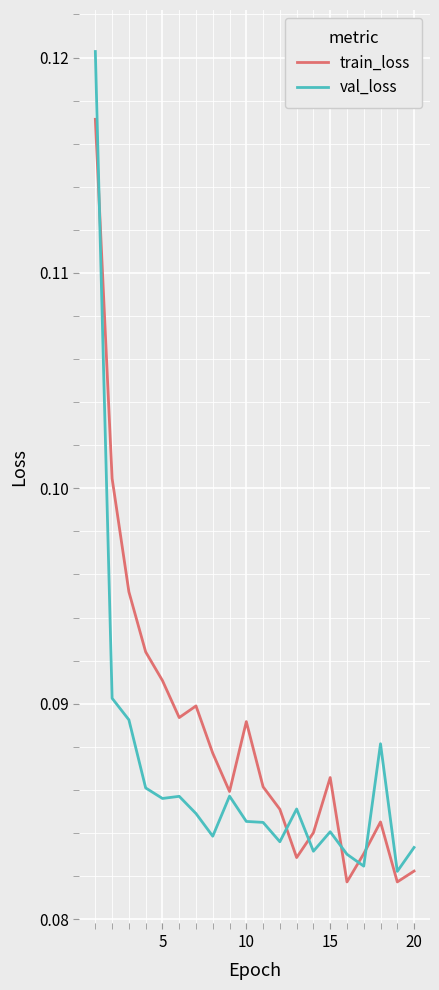

How many val_loss values are between 0 and 1?

20